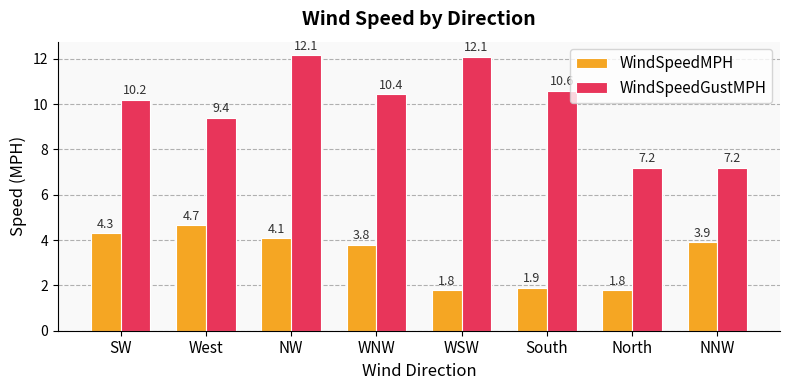

What is the average value of the WindSpeedMPH series?

3.3